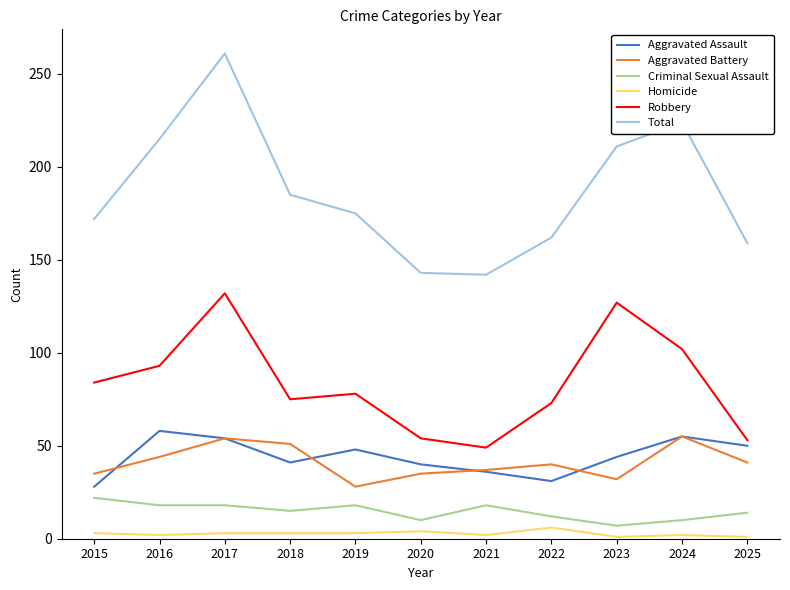

What is the total value across all series at 2018?

370